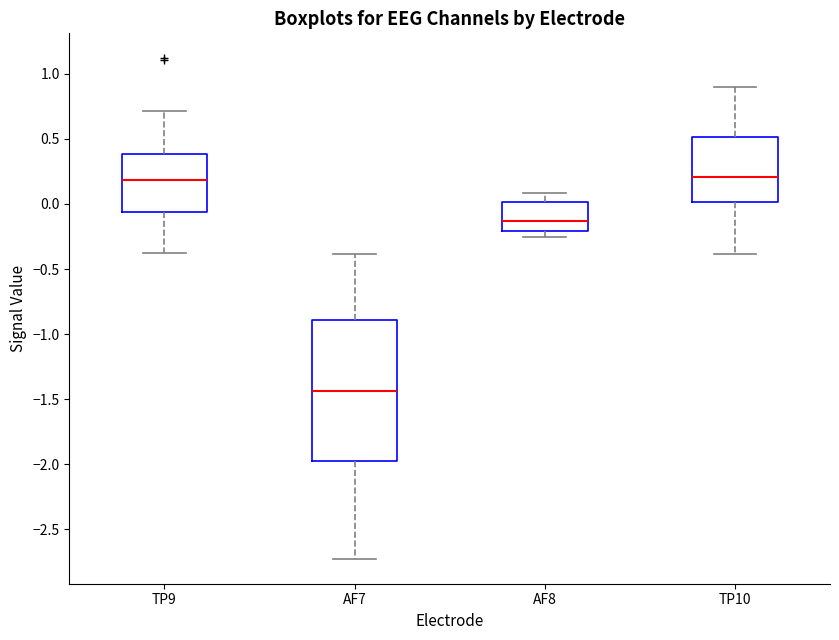

Where does the upper whisker of the box for TP10 end on the y-axis? The values are not printed on the chart, so give them approximately, as read against the axis.

0.90